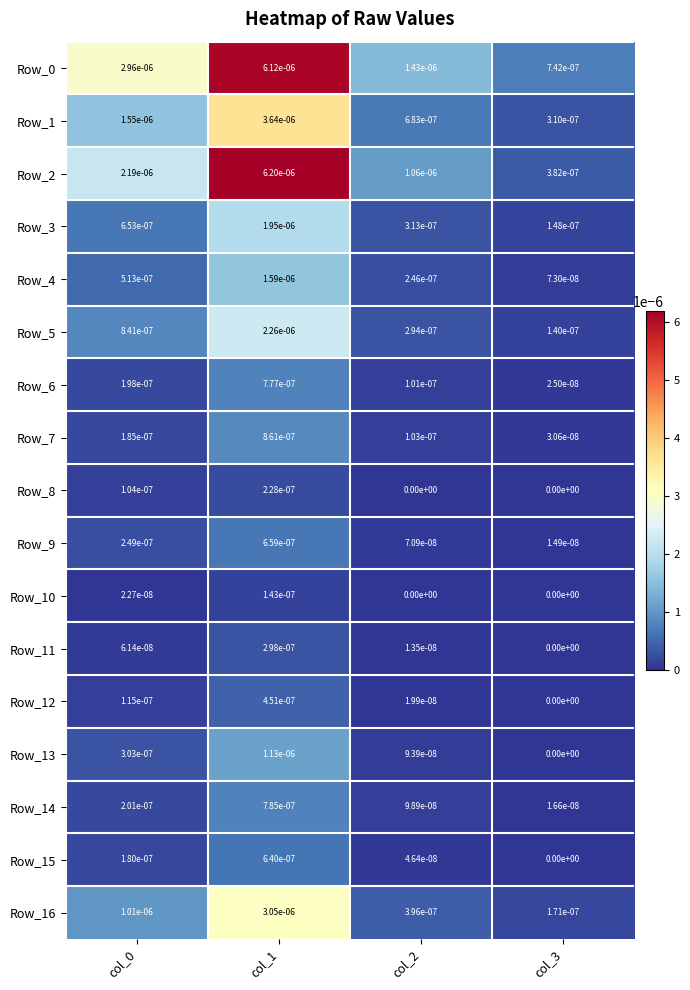

Is it true that Row_12 equals 0.0 at col_2?

True